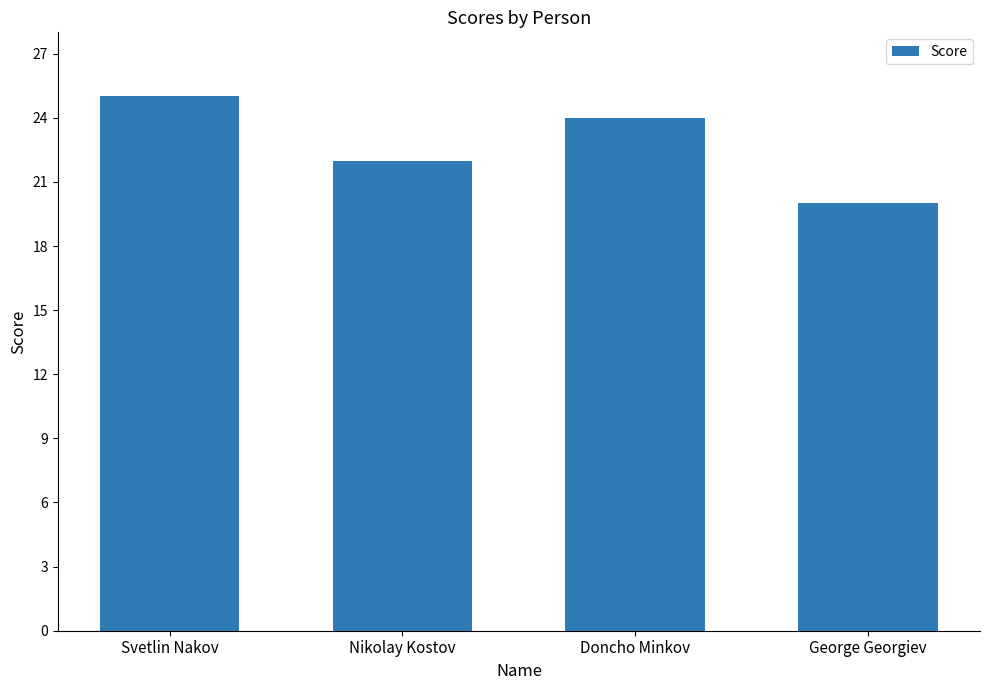

How many distinct data groups are displayed?

1